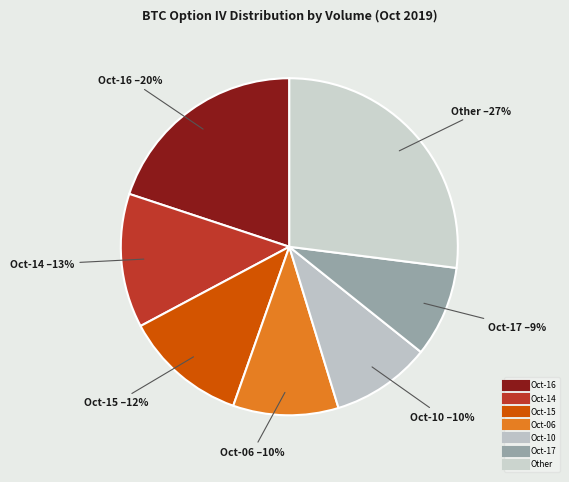

Is there a majority slice in this chart?

No